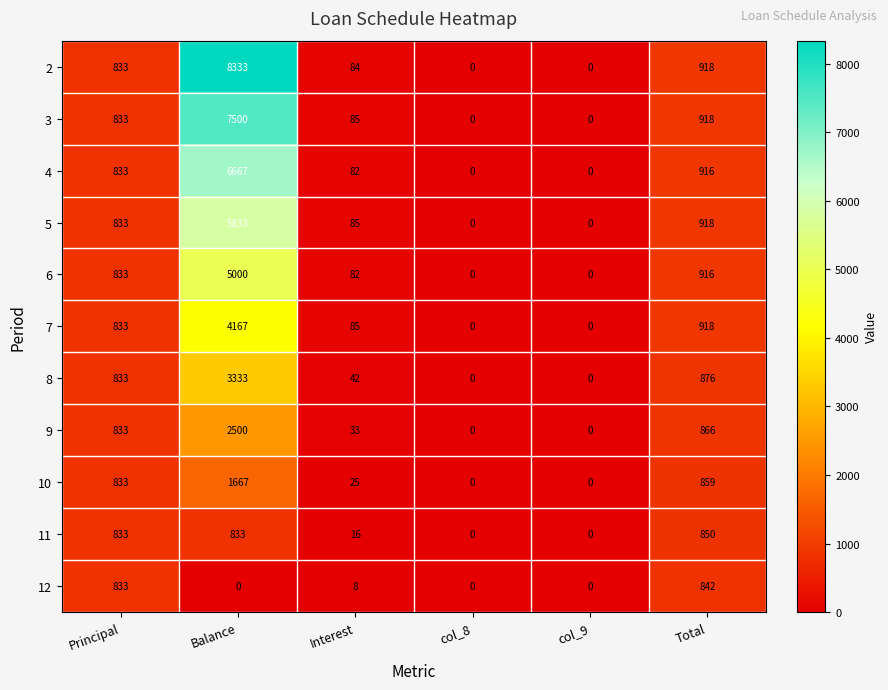

The value of 9 at Interest is 58. True or false?

False